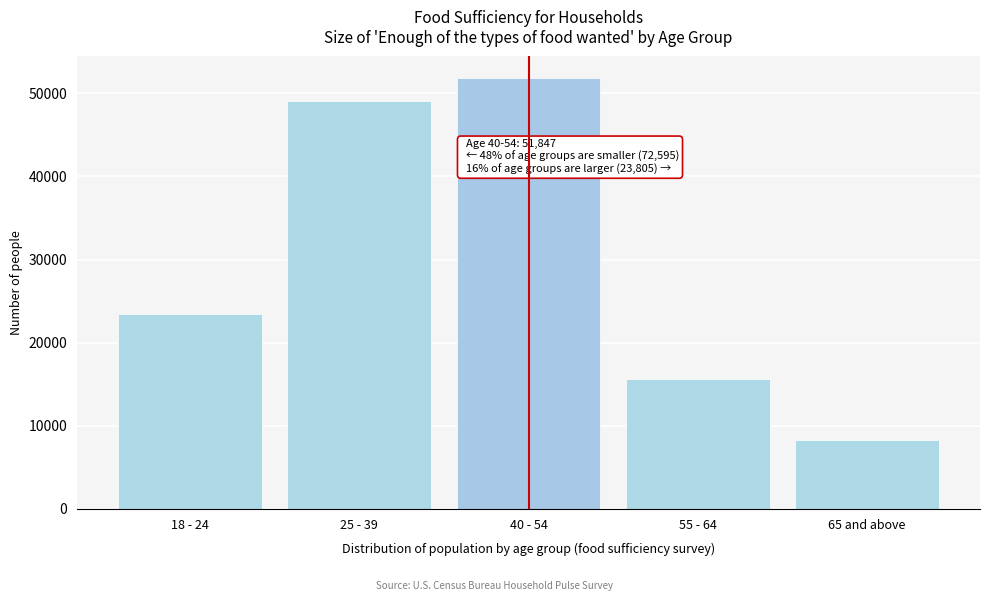

Reading left to right, transcribe all the data shown in this chart.

18 - 24=23454	25 - 39=49141	40 - 54=51847	55 - 64=15573	65 and above=8232